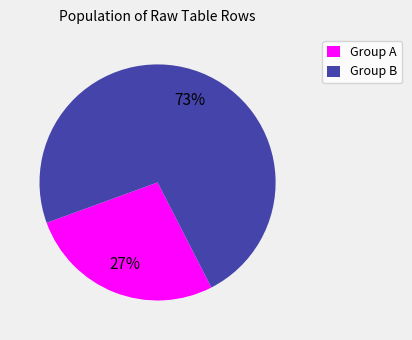

To the nearest percent, what percentage of the pie is Group B?

73%